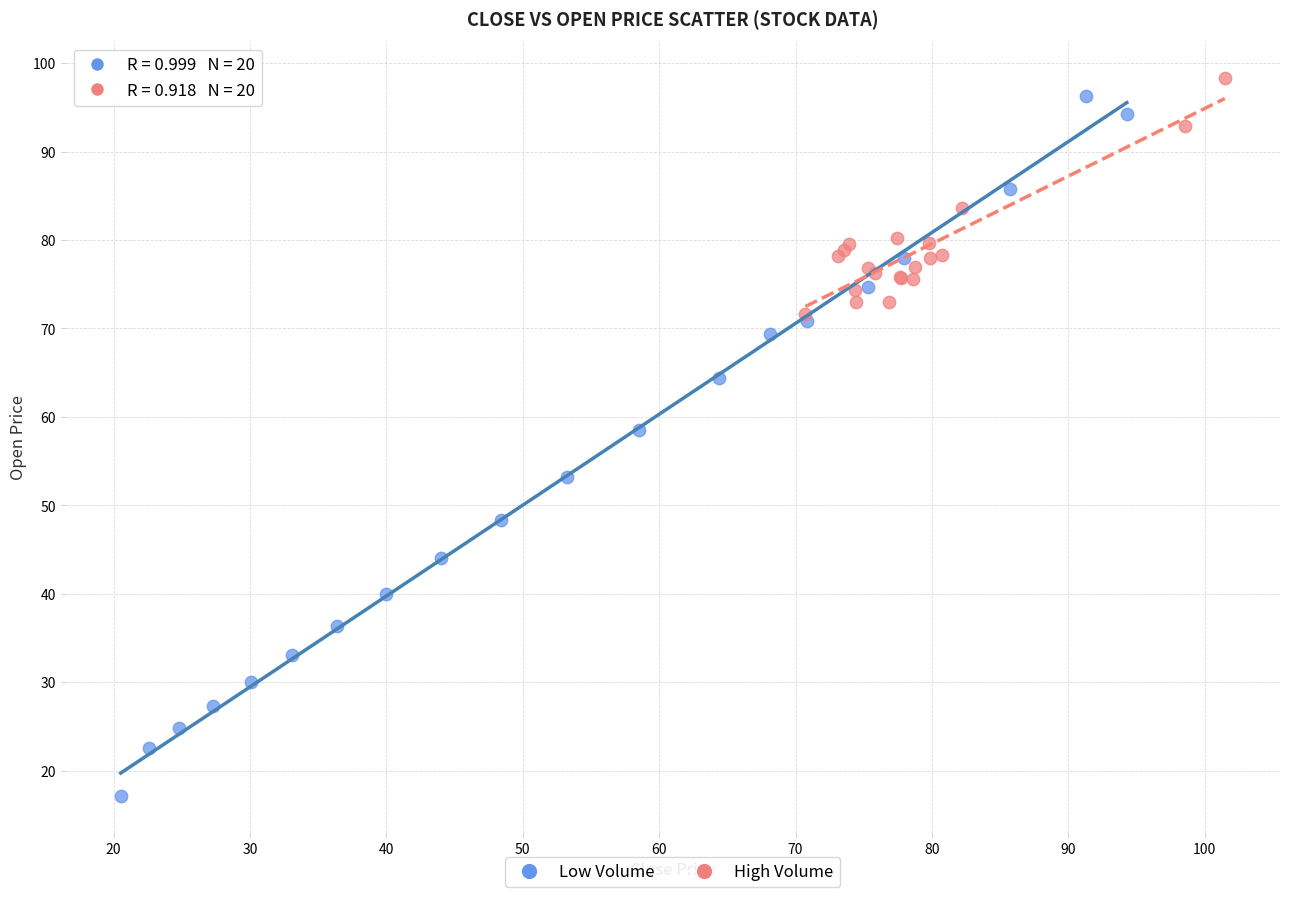

Which series has the widest spread of Y values?

Low Volume